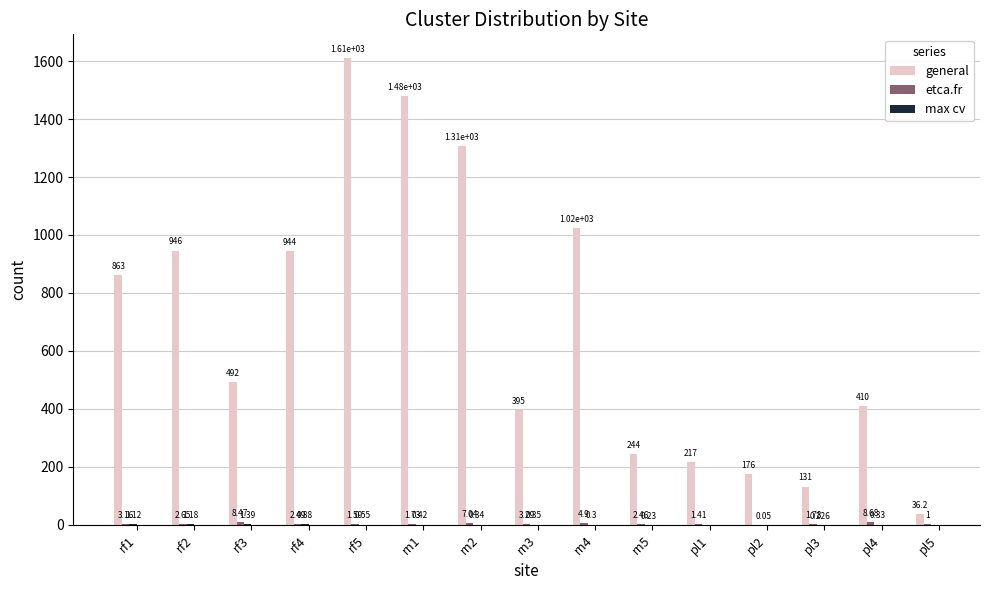

Count the number of data series in this chart.

3